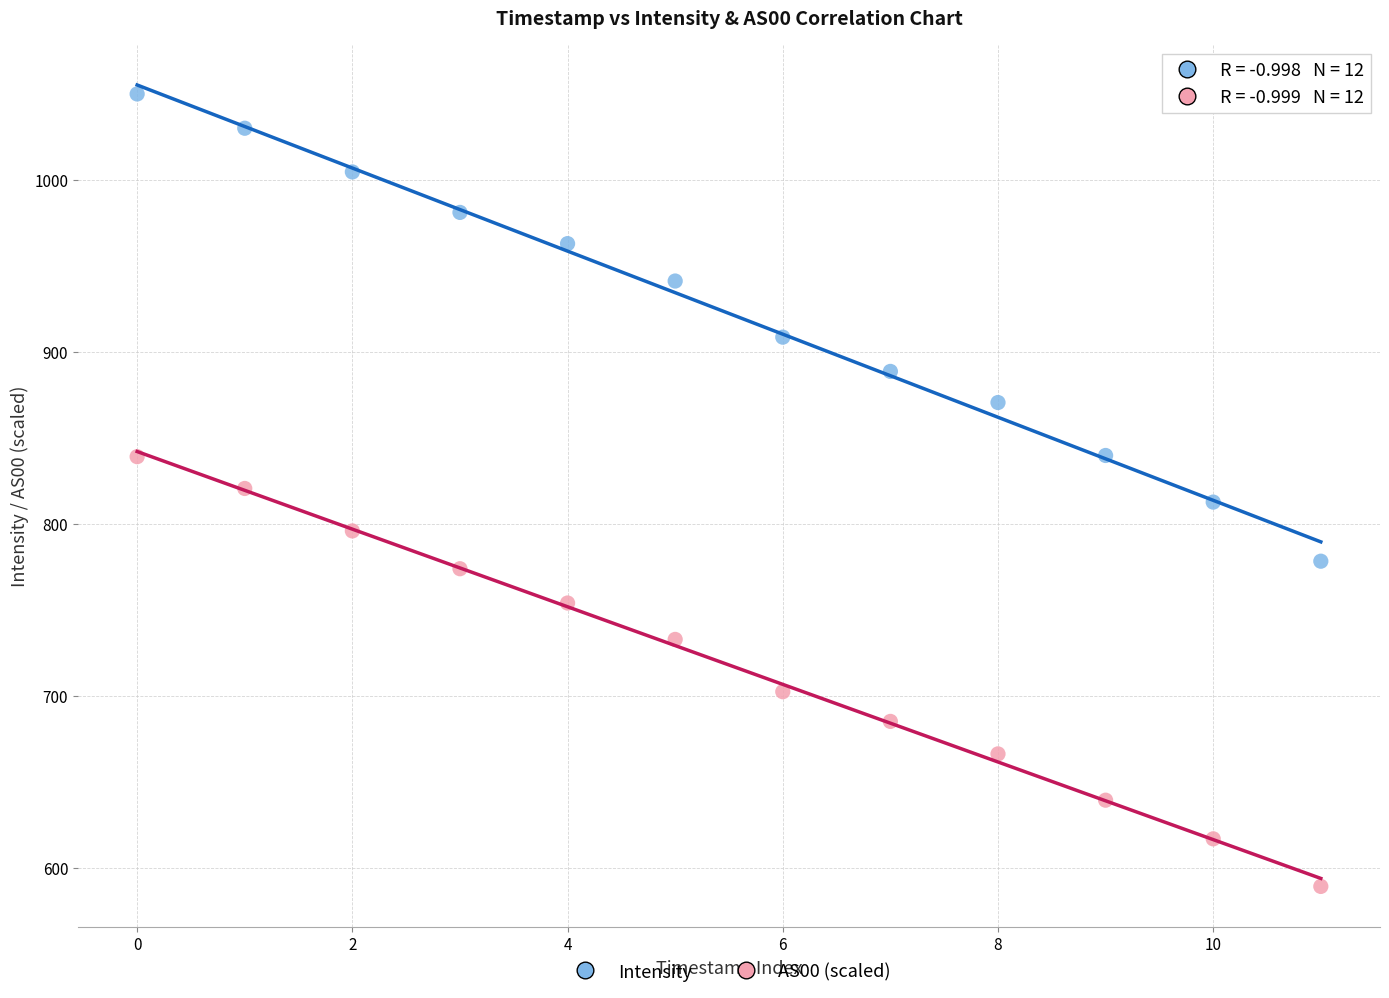

Across all data points, what is the range of Y values (max minus min)?

460.9